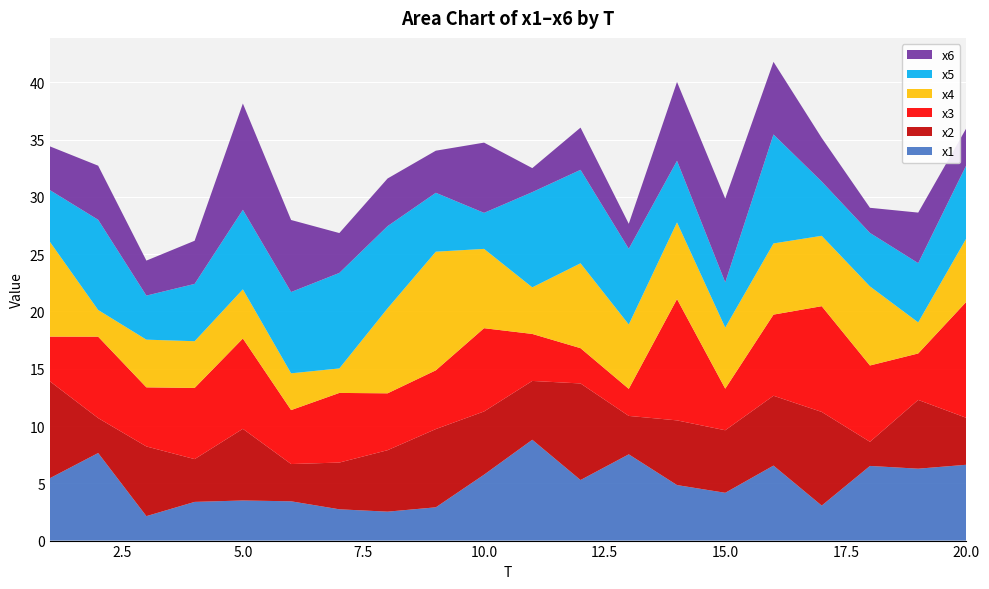

Reading left to right, extract all data points from this chart.

x1: 5.4	7.6	2.1	3.4	3.5	3.4	2.7	2.5	2.9	5.8	8.8	5.3	7.5	4.8	4.2	6.5	3.1	6.5	6.3	6.6
x2: 8.5	3.0	6.1	3.7	6.3	3.3	4.1	5.4	6.8	5.5	5.1	8.4	3.4	5.6	5.5	6.1	8.2	2.1	6.0	4.1
x3: 3.9	7.1	5.2	6.2	7.9	4.7	6.1	5.0	5.1	7.3	4.1	3.1	2.4	10.6	3.6	7.1	9.2	6.7	4.1	10.1
x4: 8.3	2.3	4.2	4.1	4.3	3.2	2.1	7.4	10.4	6.9	4.1	7.4	5.6	6.7	5.3	6.2	6.1	6.9	2.7	5.5
x5: 4.5	7.9	3.8	5.0	6.9	7.1	8.3	7.2	5.1	3.1	8.3	8.2	6.6	5.4	4.0	9.5	4.7	4.7	5.2	6.4
x6: 3.8	4.7	3.1	3.8	9.3	6.3	3.5	4.2	3.7	6.1	2.1	3.7	2.2	6.9	7.3	6.3	3.8	2.2	4.4	3.2